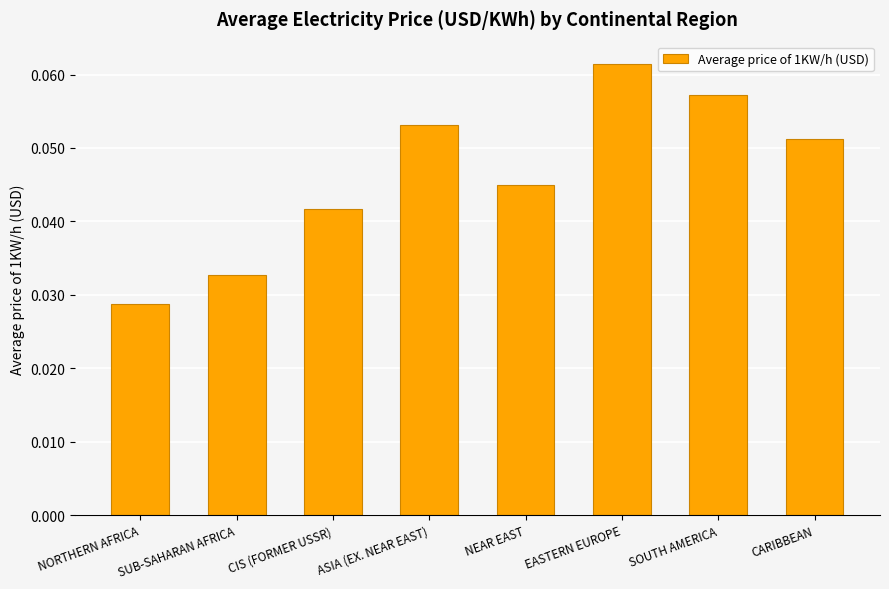

Between SUB-SAHARAN AFRICA and NEAR EAST, which is larger?

NEAR EAST